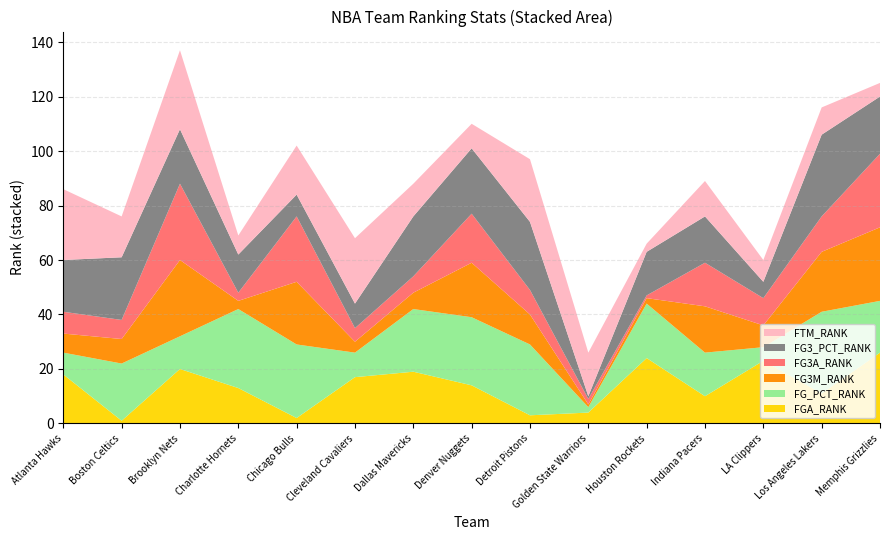

Reading left to right, extract all data points from this chart.

FGA_RANK: 18	1	20	13	2	17	19	14	3	4	24	10	23	11	26
FG_PCT_RANK: 8	21	12	29	27	9	23	25	26	2	20	16	5	30	19
FG3M_RANK: 7	9	28	3	23	4	6	20	11	1	2	17	8	22	27
FG3A_RANK: 8	7	28	3	24	5	6	18	9	2	1	16	10	13	27
FG3_PCT_RANK: 19	23	20	14	8	9	22	24	25	1	16	17	6	30	21
FTM_RANK: 26	15	29	7	18	24	12	9	23	16	3	13	8	10	5